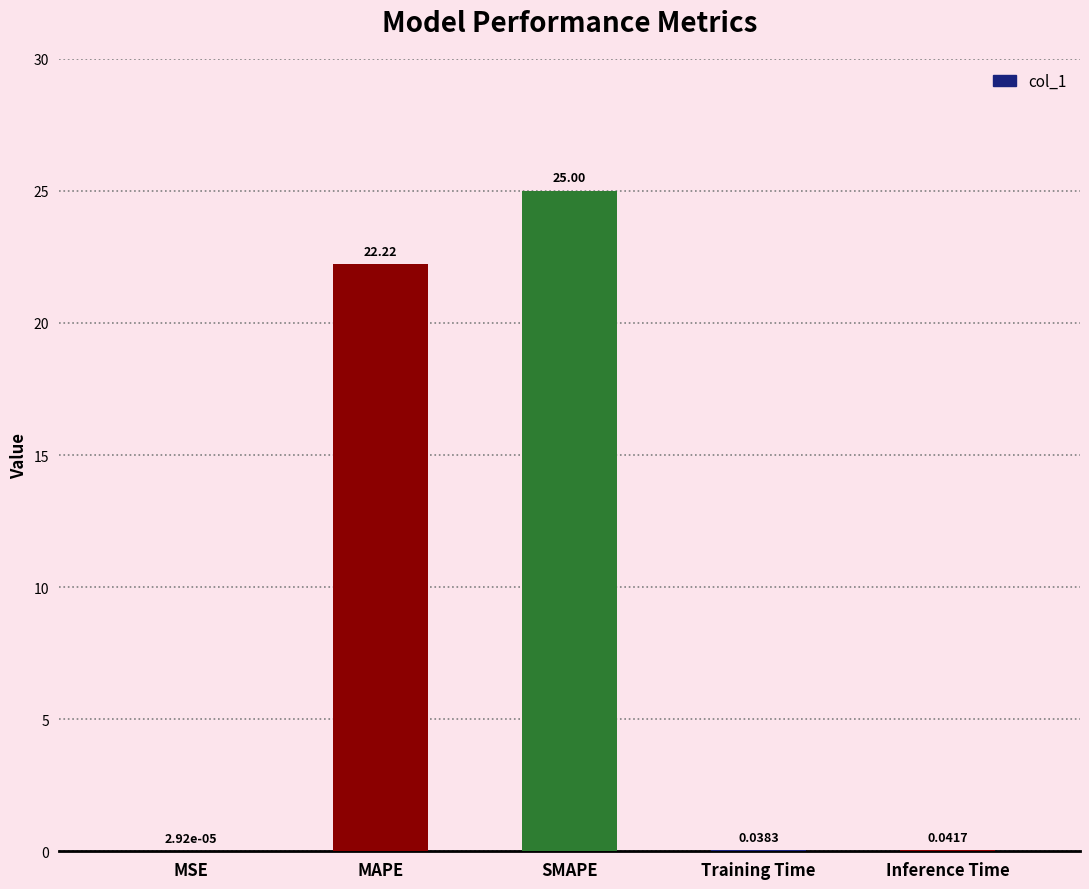

What is the sum of all values?

47.3